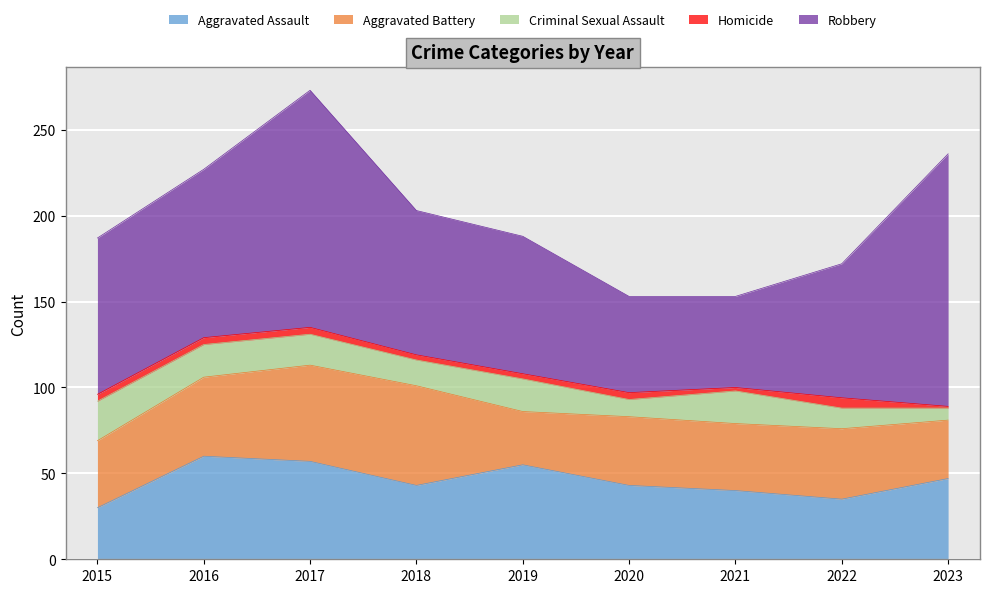

At which category is the sum across all series the highest?

2017